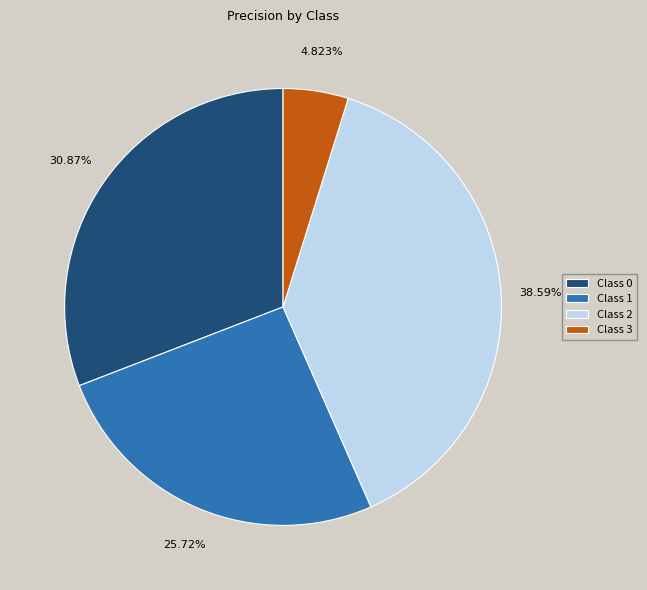

To the nearest percent, what is the average slice percentage?

25%